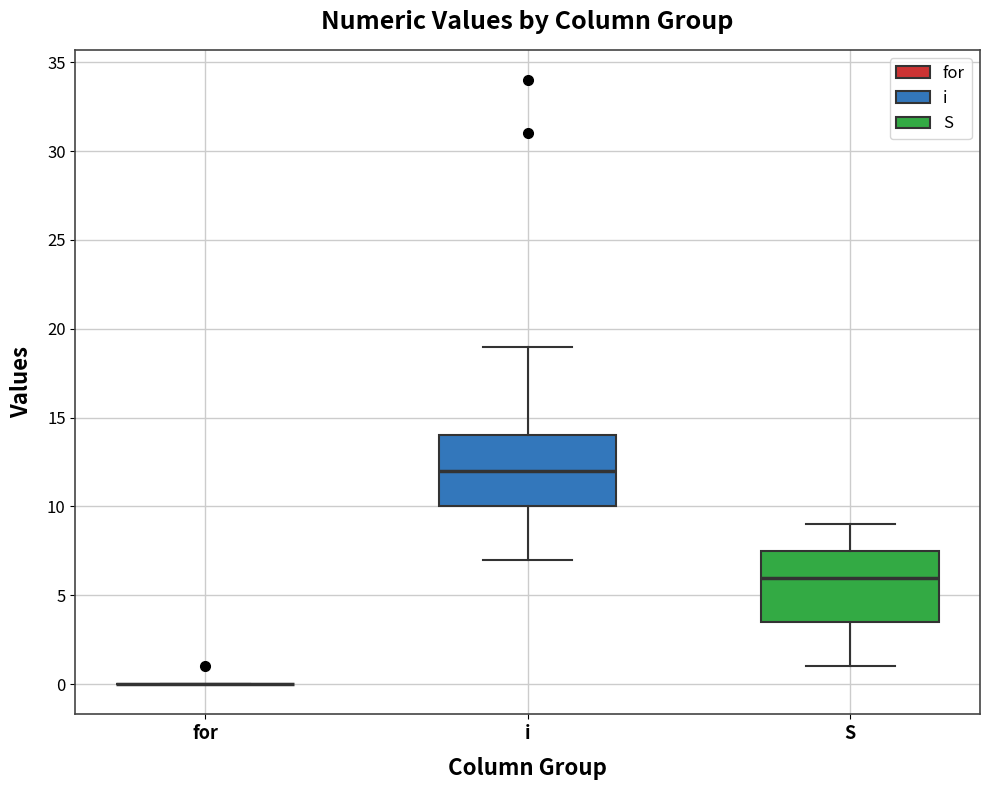

Reading left to right, transcribe this box plot: for each box, give where its median line is, the range the box spans, and where its two whiskers end, as read against the y-axis. The values are not printed on the chart, so give them approximately, as read against the axis.

for: box collapsed to a line at 0.0, whiskers 0.0 to 0.0
i: median 12.0, box 10.0 to 14.0, whiskers 7.0 to 19.0
S: median 6.0, box 3.5 to 7.5, whiskers 1.0 to 9.0